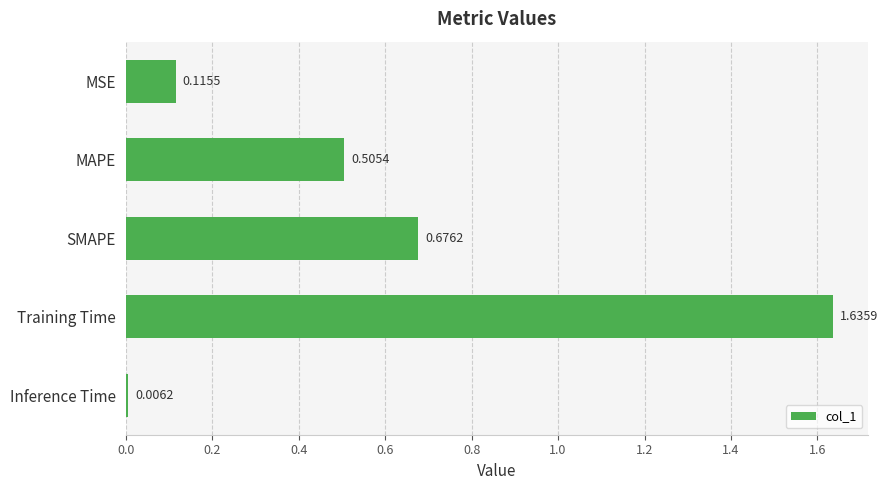

What is the average value?

0.6